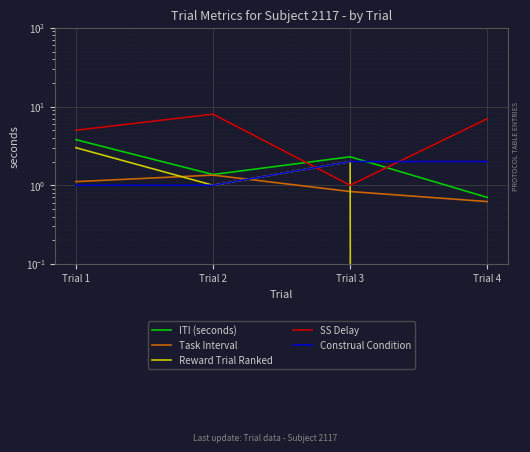

The value of SS Delay at Trial 3 is 1.0. True or false?

True